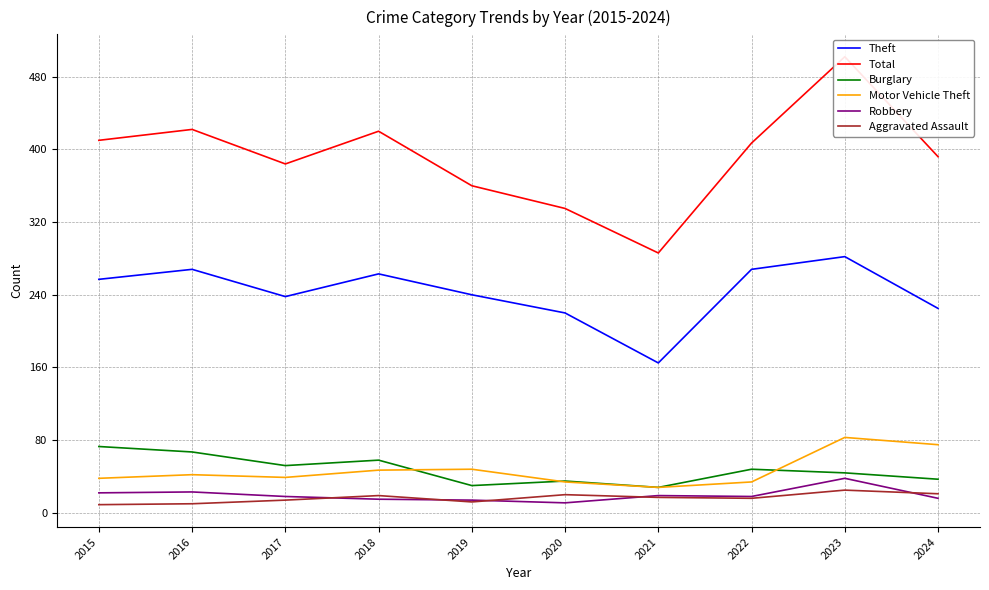

How many lines are shown in the chart?

6